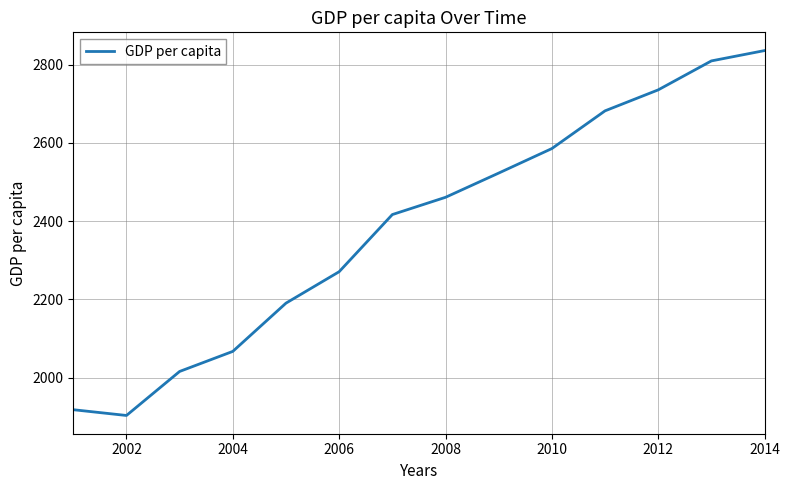

What is the smallest value displayed?

1903.6